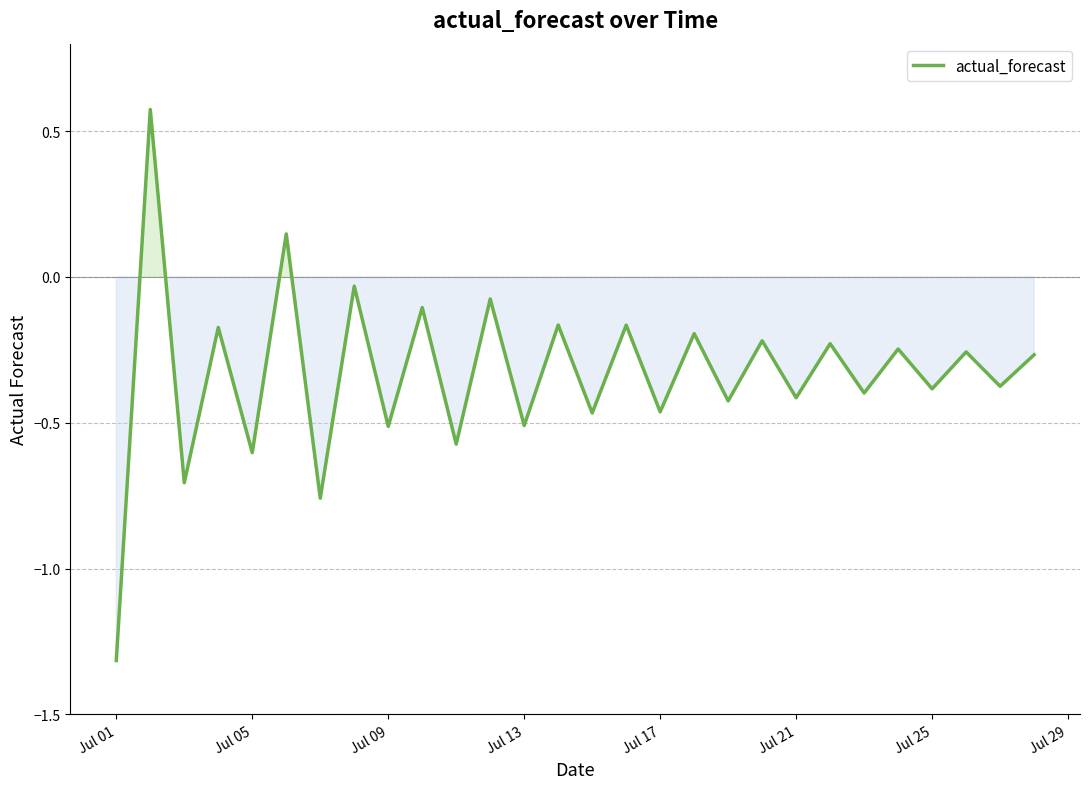

Count the number of values greater than 0.

2